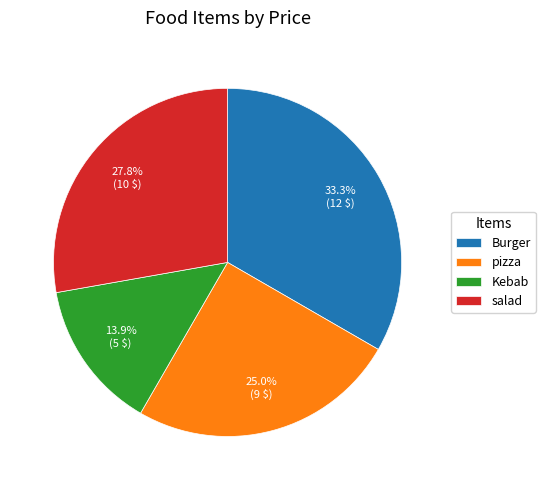

Combined, do salad and Kebab account for over 50%?

No